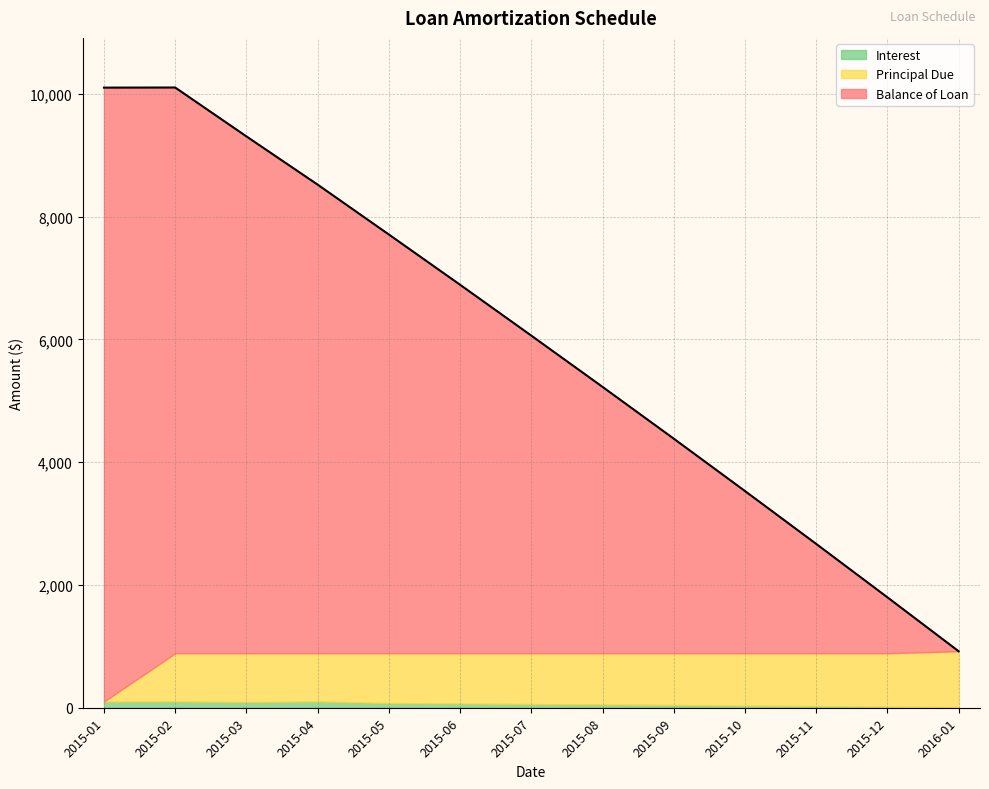

What is the label of the 4th point from the right?

2015-10